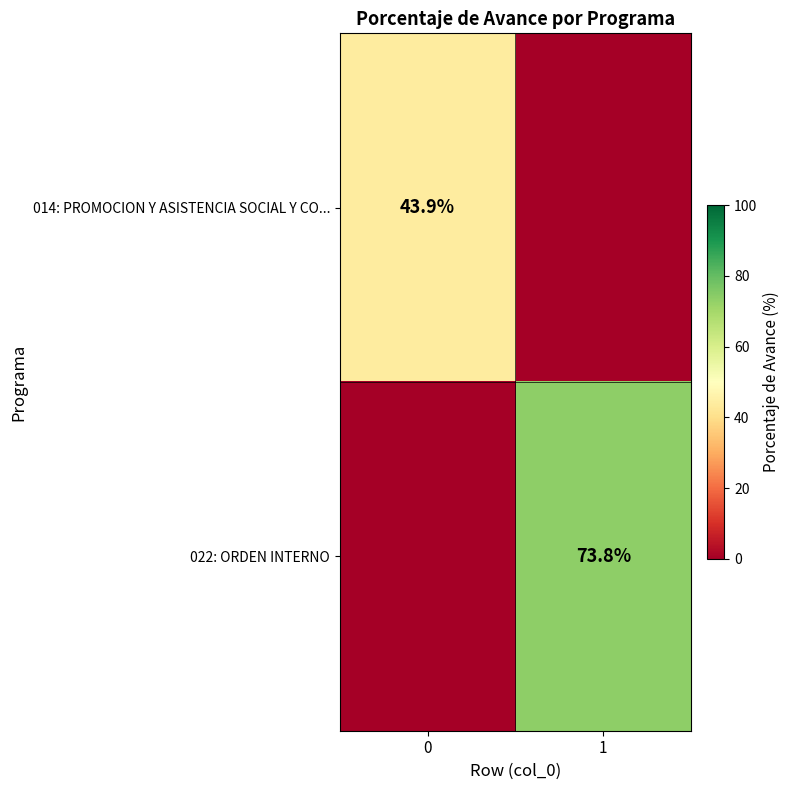

At which category is the sum across all series the highest?

1